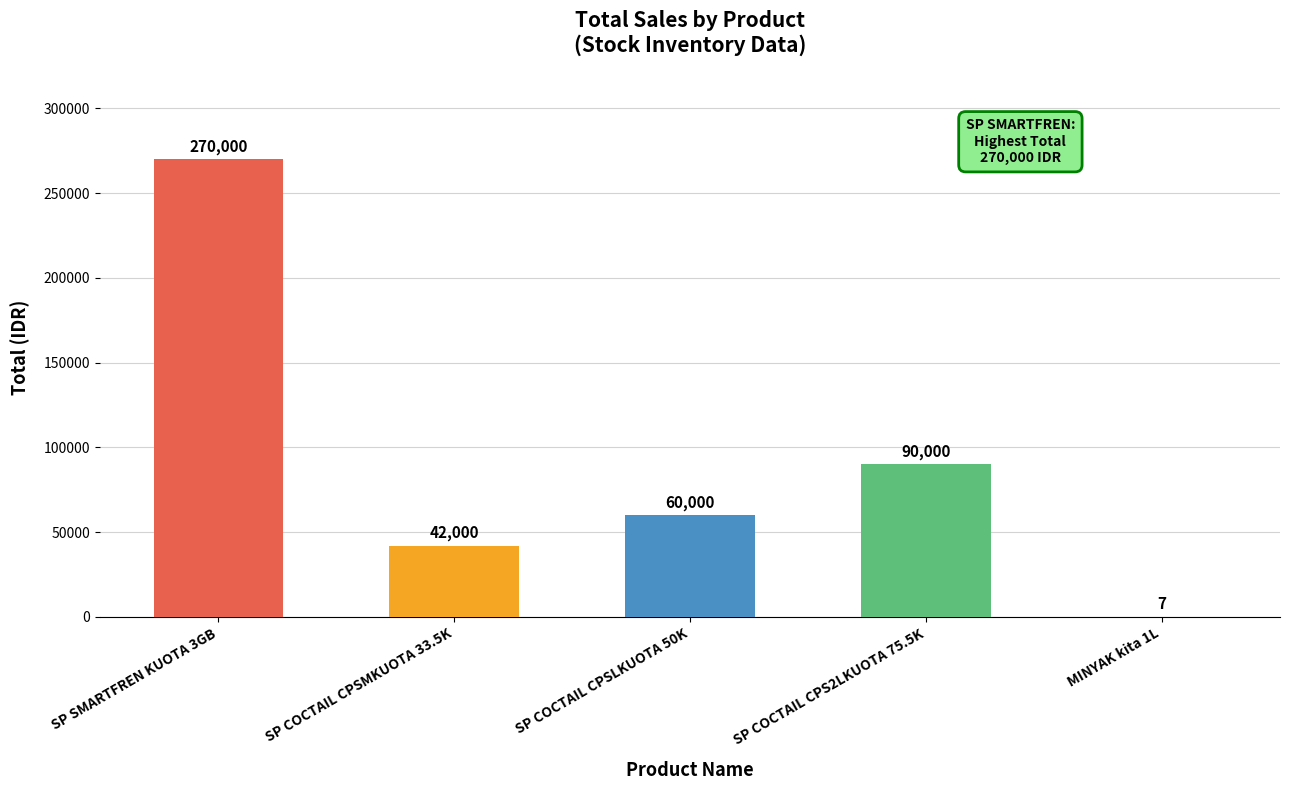

Reading left to right, transcribe all the data shown in this chart.

270000	42000	60000	90000	7